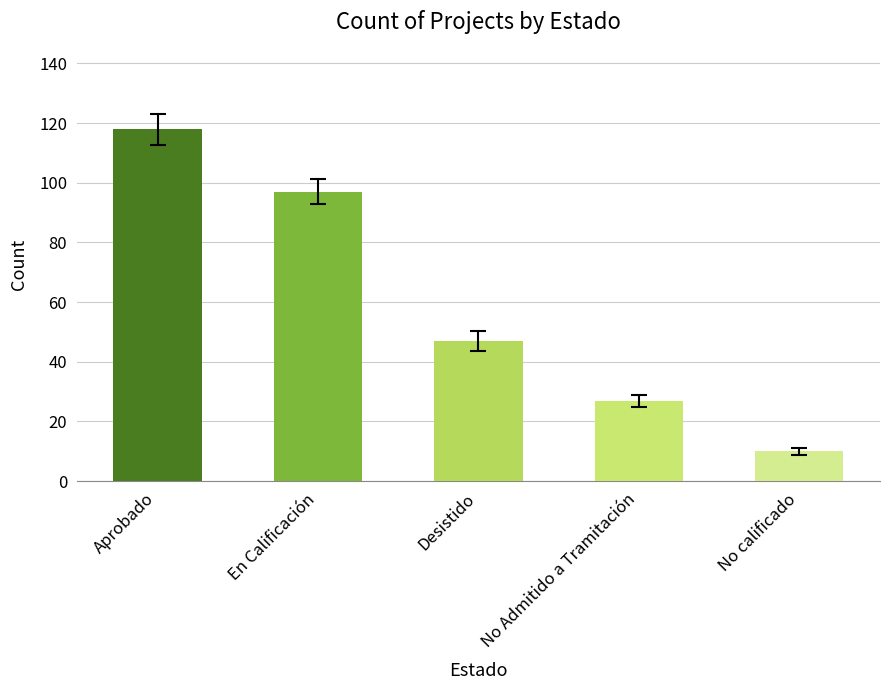

How many series are shown in this chart?

1